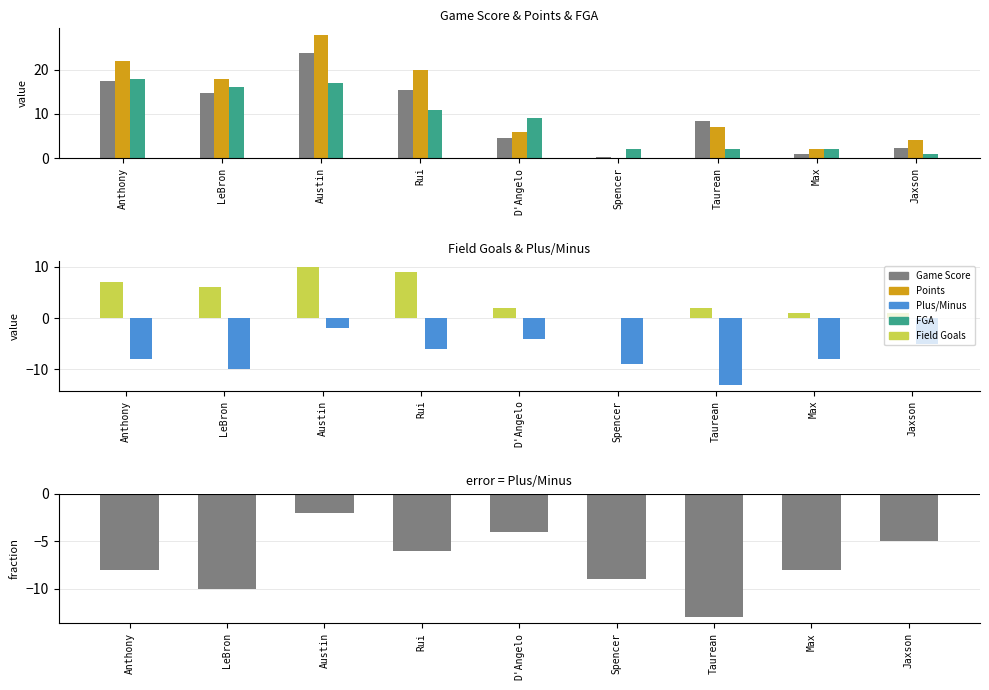

The FGA series shows 2.8 at Taurean. True or false?

False